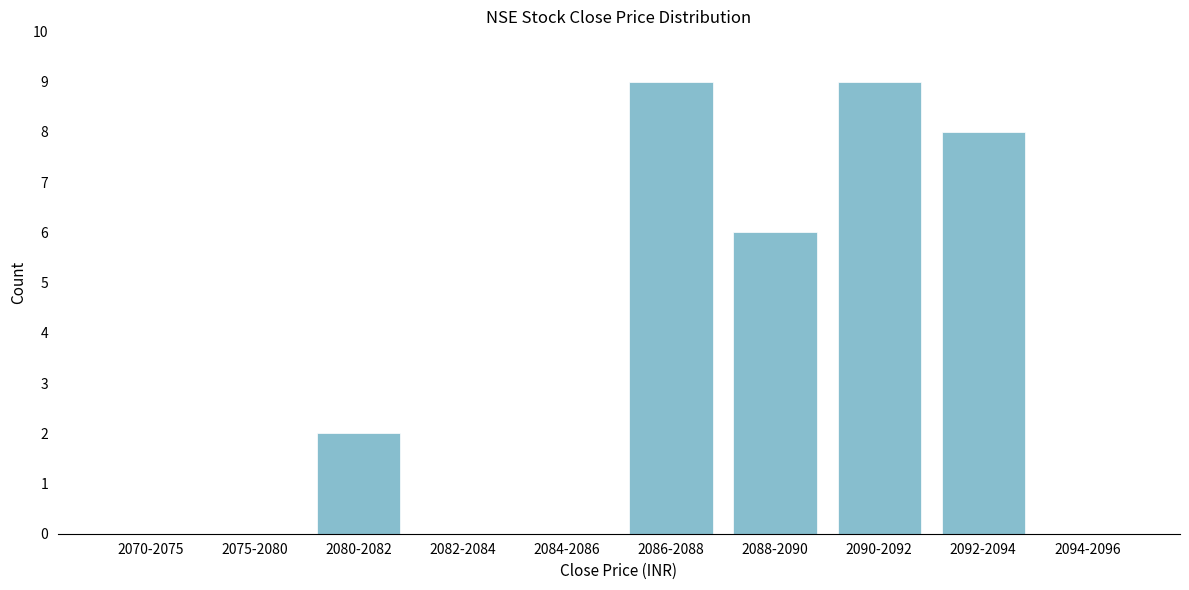

Reading left to right, what are all the values shown in this chart?

2070-2075=0	2075-2080=0	2080-2082=2	2082-2084=0	2084-2086=0	2086-2088=9	2088-2090=6	2090-2092=9	2092-2094=8	2094-2096=0